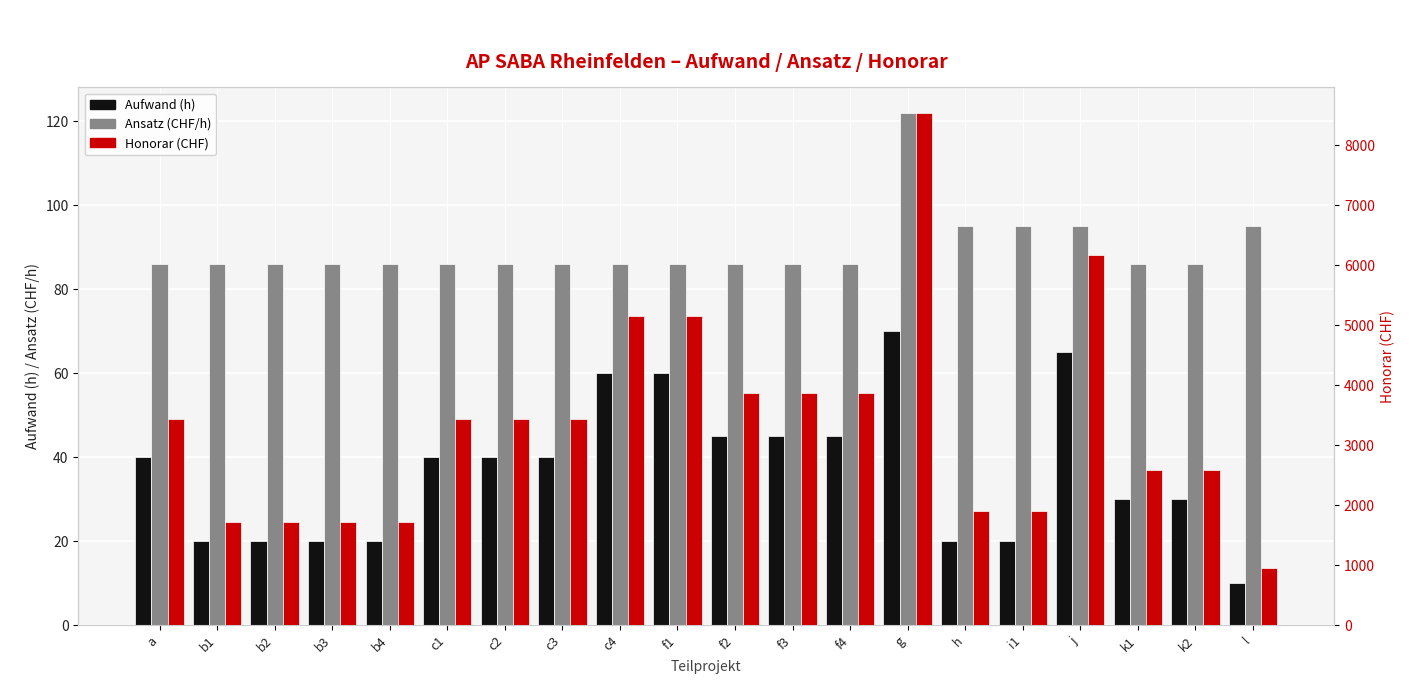

How many groups of bars are there?

20